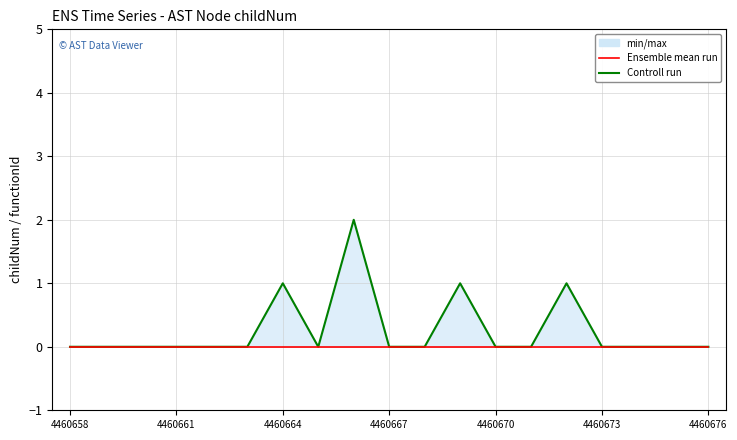

True or false: Controll run and Ensemble mean run cross at least once.

False